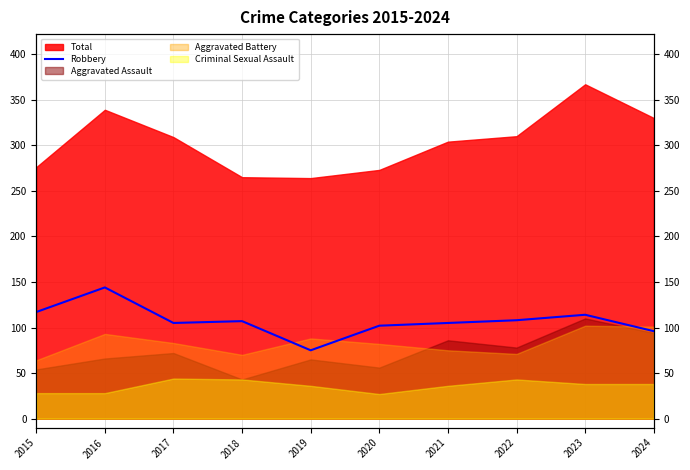

Which label corresponds to the smallest value in the chart?

2019